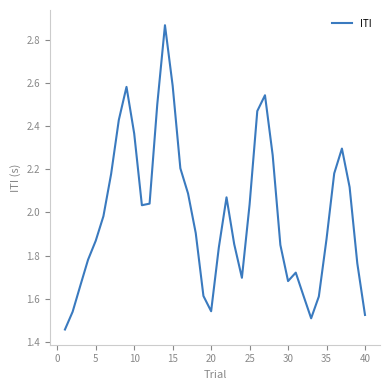

What is the difference between the maximum and minimum values?

1.4